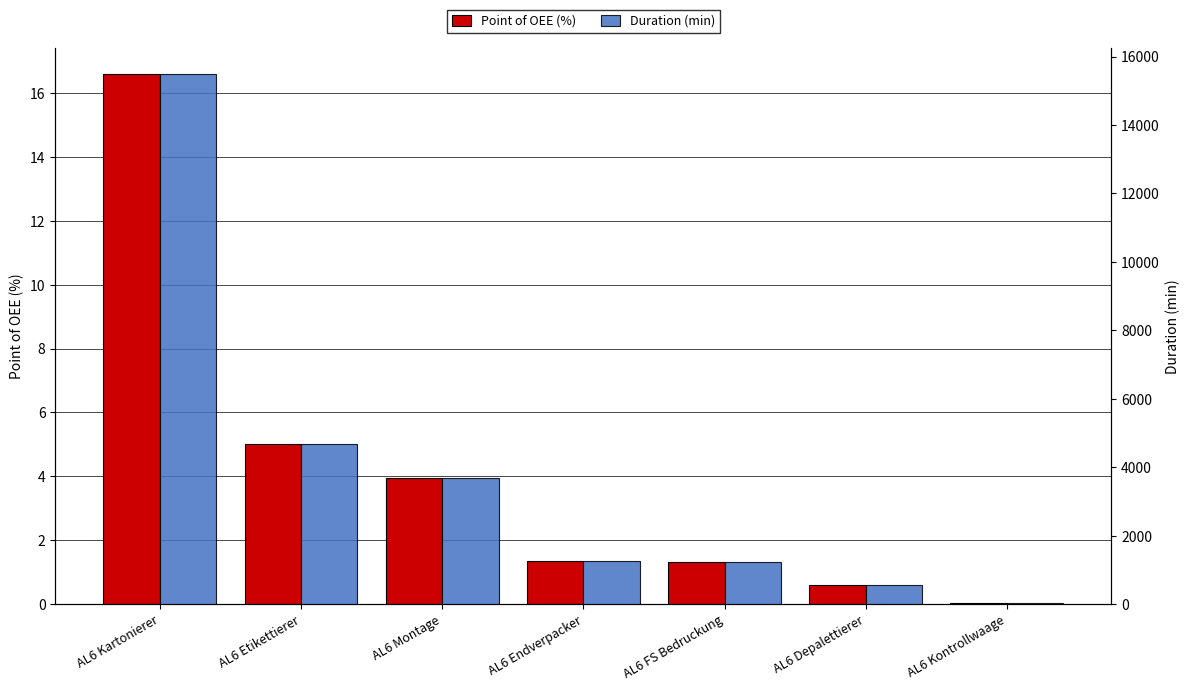

What is the value of the Duration (min) bar at the 3rd from the left?

3676.1